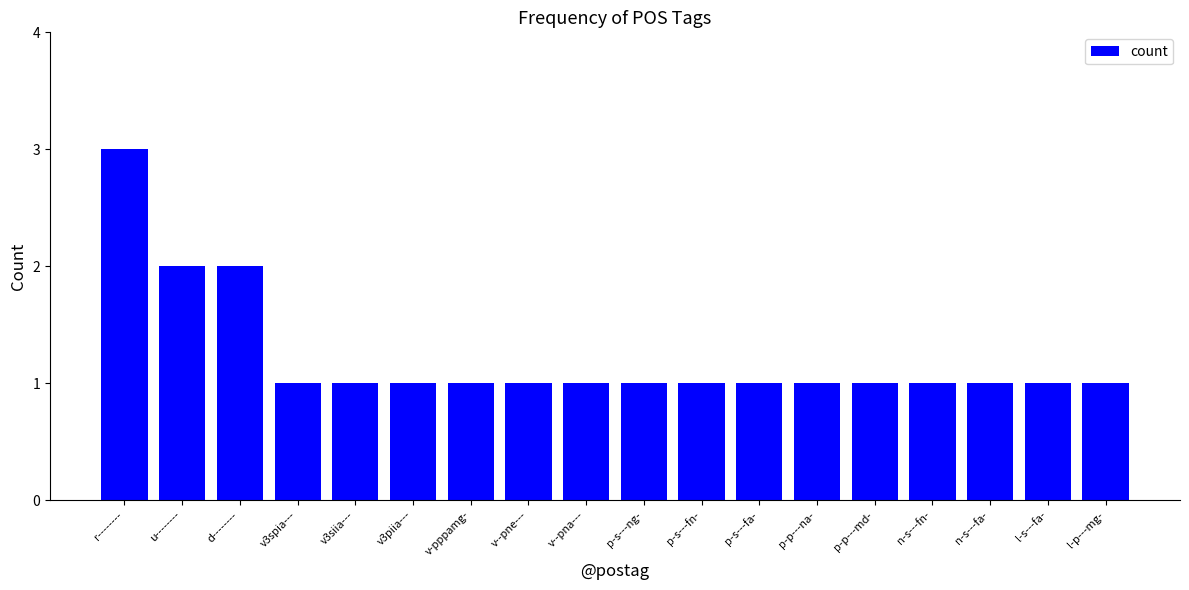

True or false: the data shows 0 at v-pppamg-.

False